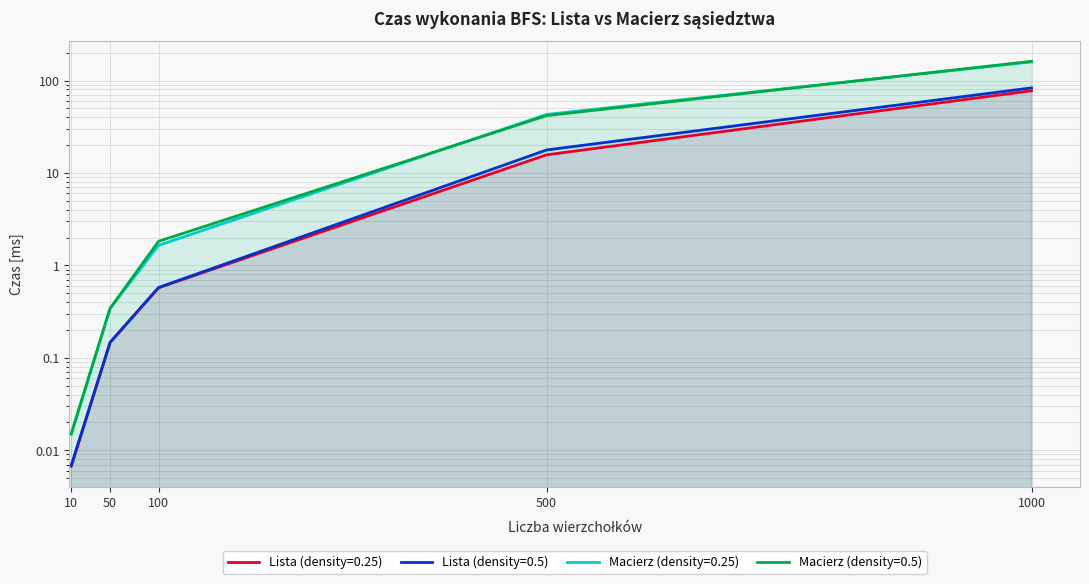

Reading right to left, what are all the values shown in this chart?

Lista (density=0.25): 1000=77.5	500=15.7	100=0.6	50=0.1	10=0.0
Lista (density=0.5): 1000=83.3	500=17.7	100=0.6	50=0.1	10=0.0
Macierz (density=0.25): 1000=159.1	500=43.0	100=1.6	50=0.3	10=0.0
Macierz (density=0.5): 1000=161.4	500=41.7	100=1.8	50=0.3	10=0.0